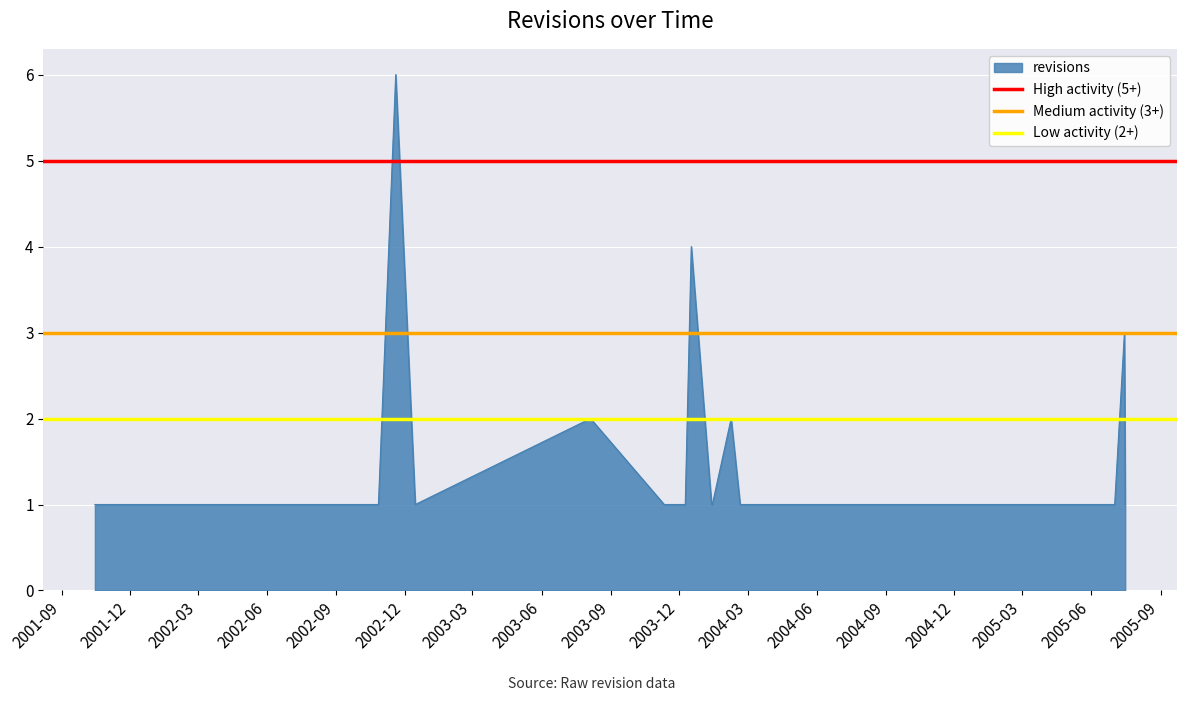

List the labels in order of Low activity (2+) value, largest first.

2001-09, 2001-12